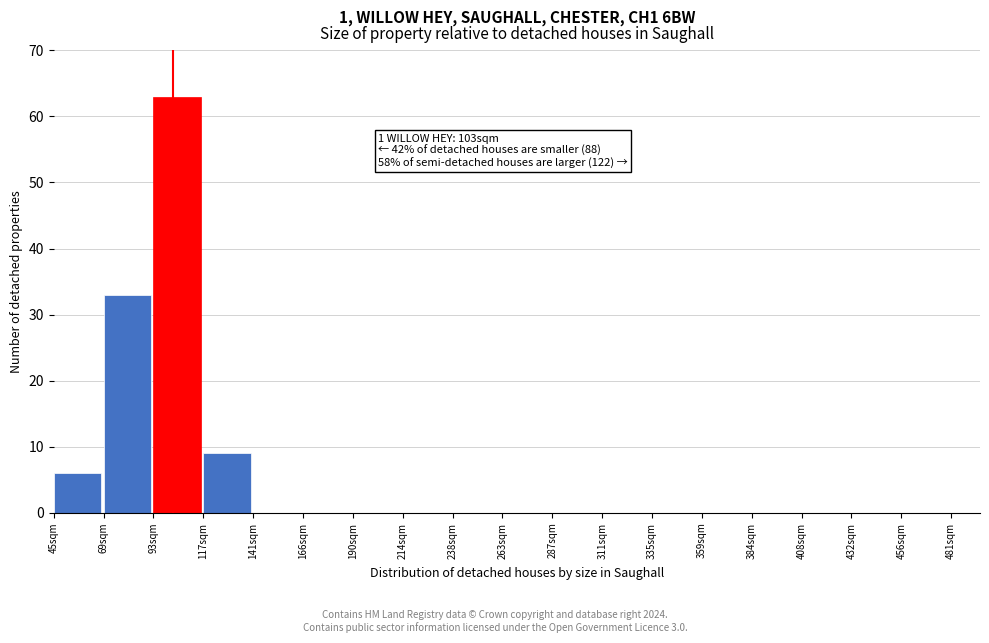

Over which range of the x-axis is the bar tallest?

95 to 120